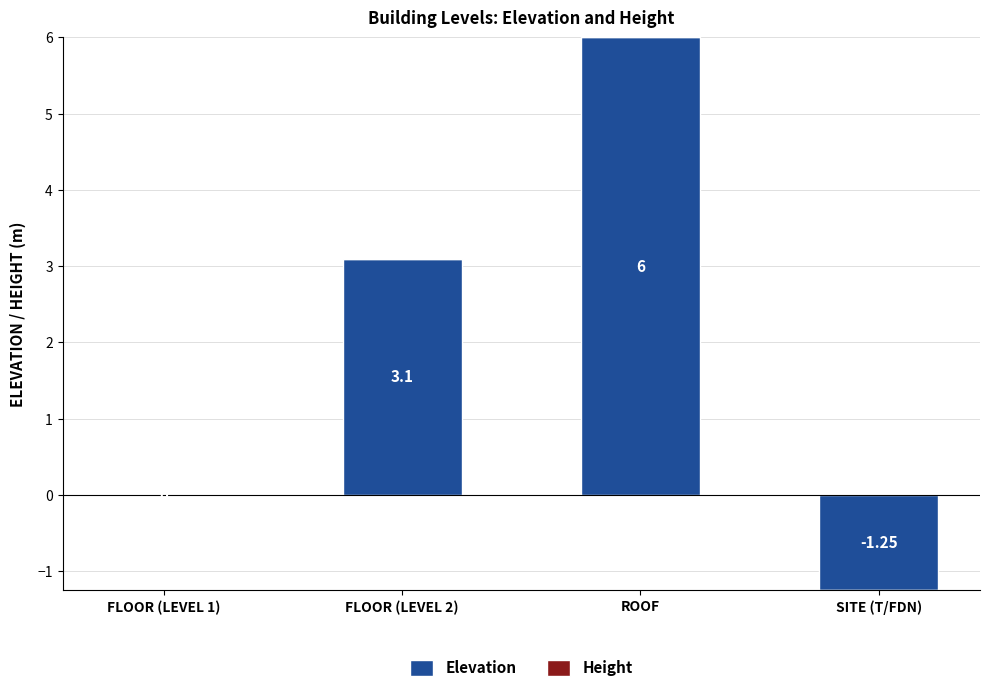

Between FLOOR (LEVEL 2) and ROOF, which is larger?

ROOF